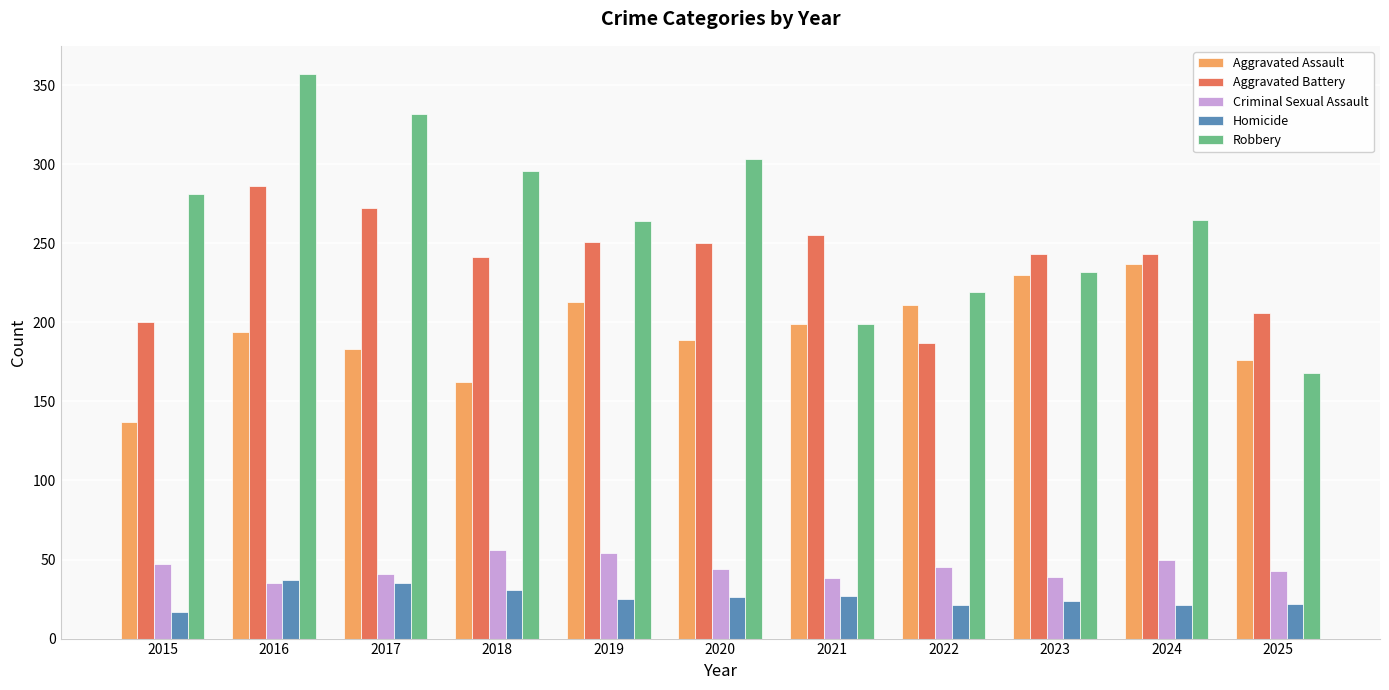

Count the number of categories in the chart.

11